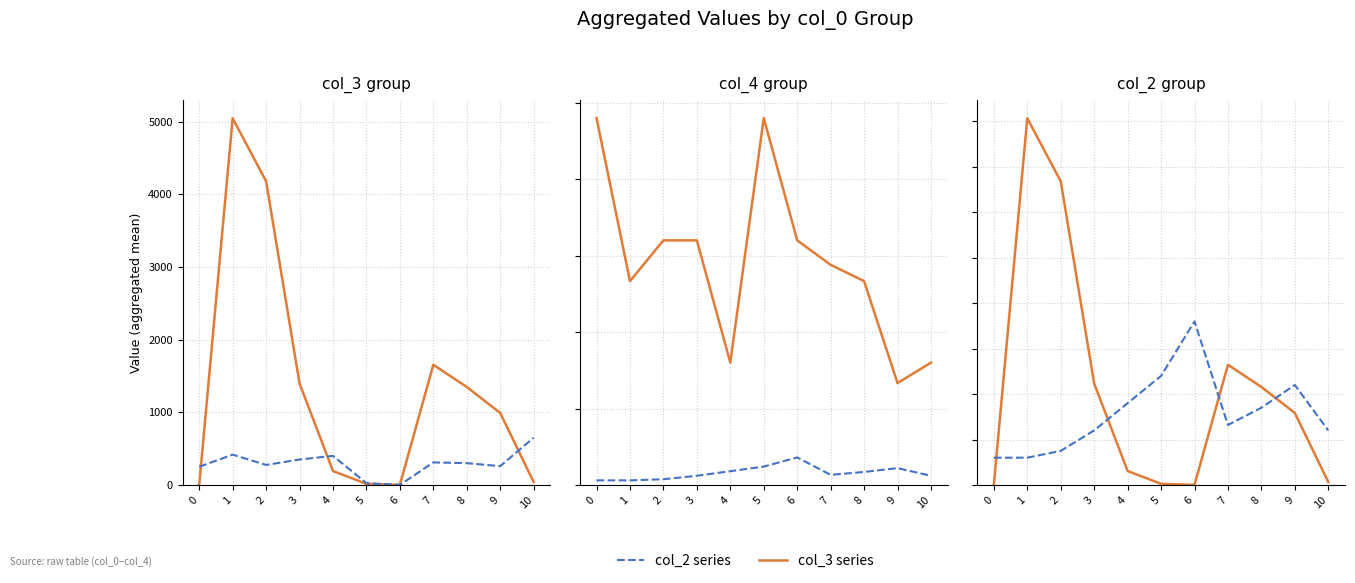

Rank the series by their average value, from highest to lowest.

col_3 series, col_2 series